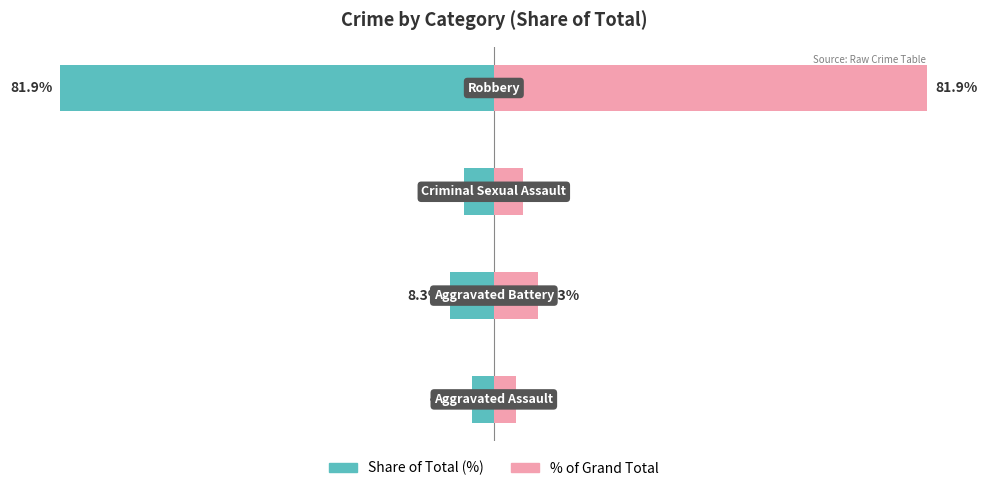

Are the bars grouped side by side (vs. stacked)?

Yes